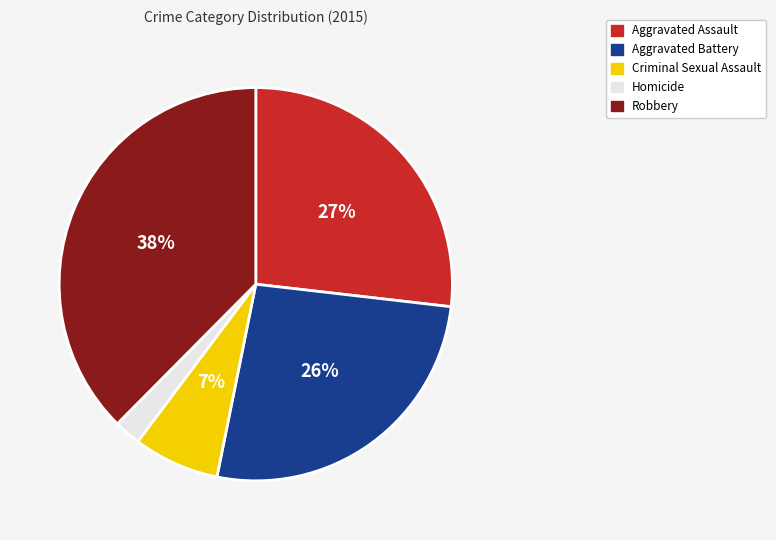

Which has a higher value, Aggravated Assault or Homicide?

Aggravated Assault